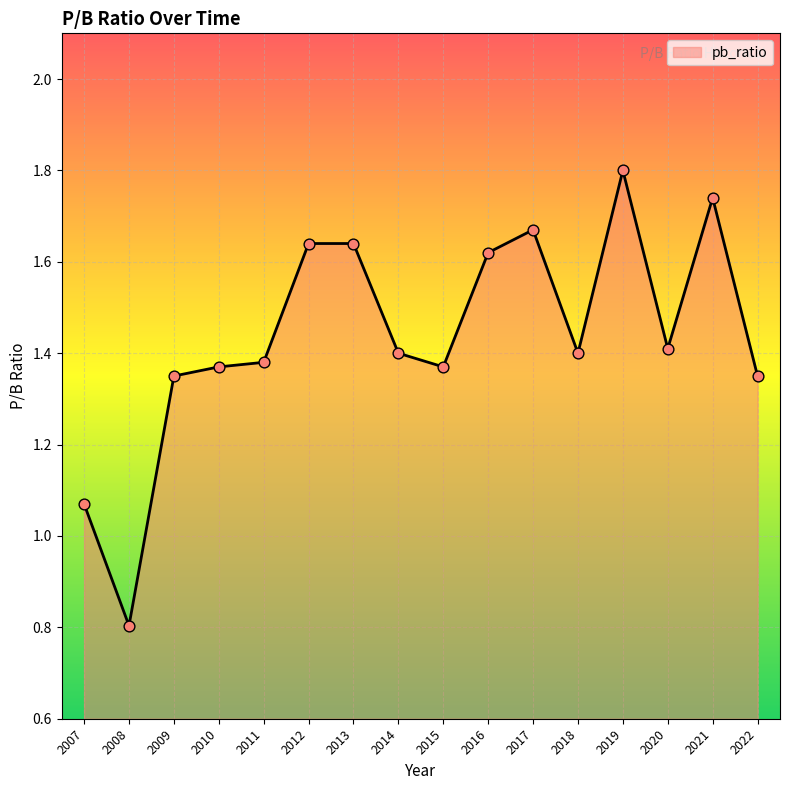

Which has a higher value, 2012 or 2007?

2012